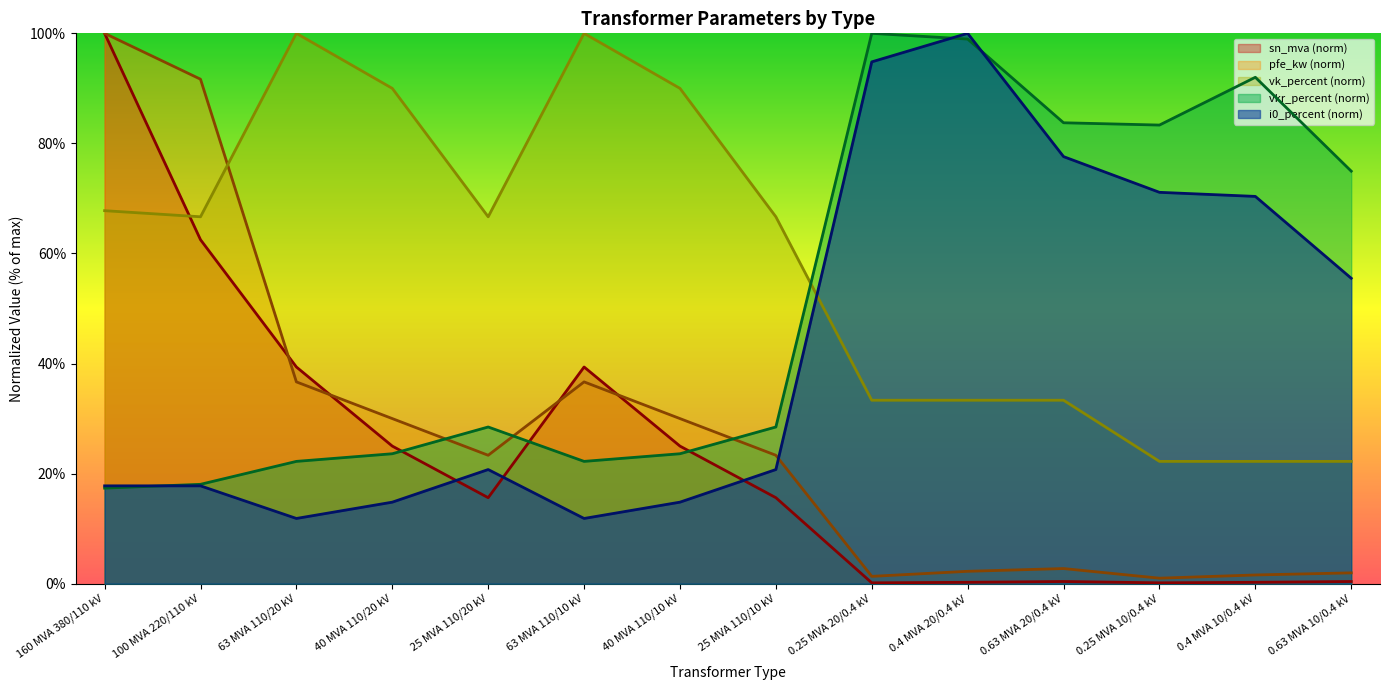

Which category has the highest value across all series?

160 MVA 380/110 kV